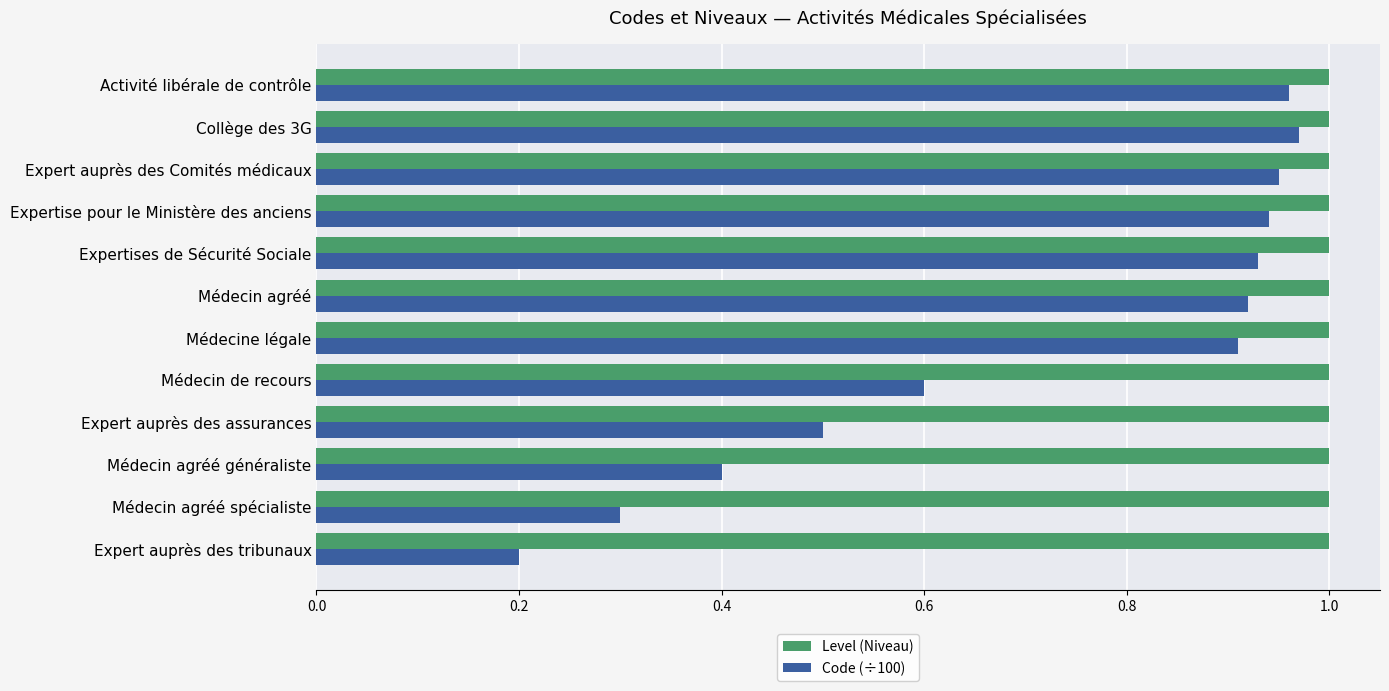

List the series in order of their overall mean, highest first.

Level (Niveau), Code (÷100)